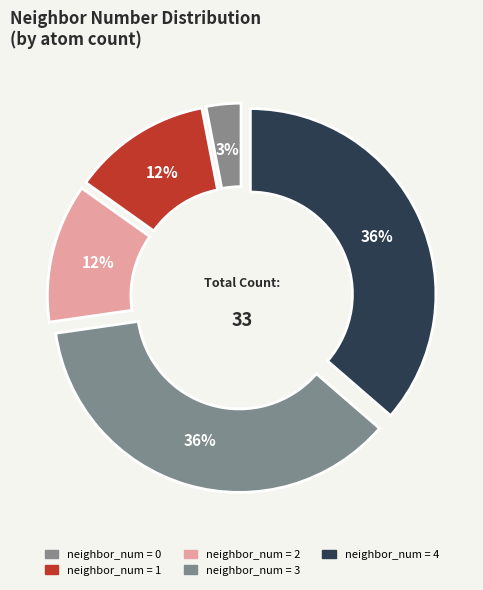

Does 1 represent more than half of the total?

No